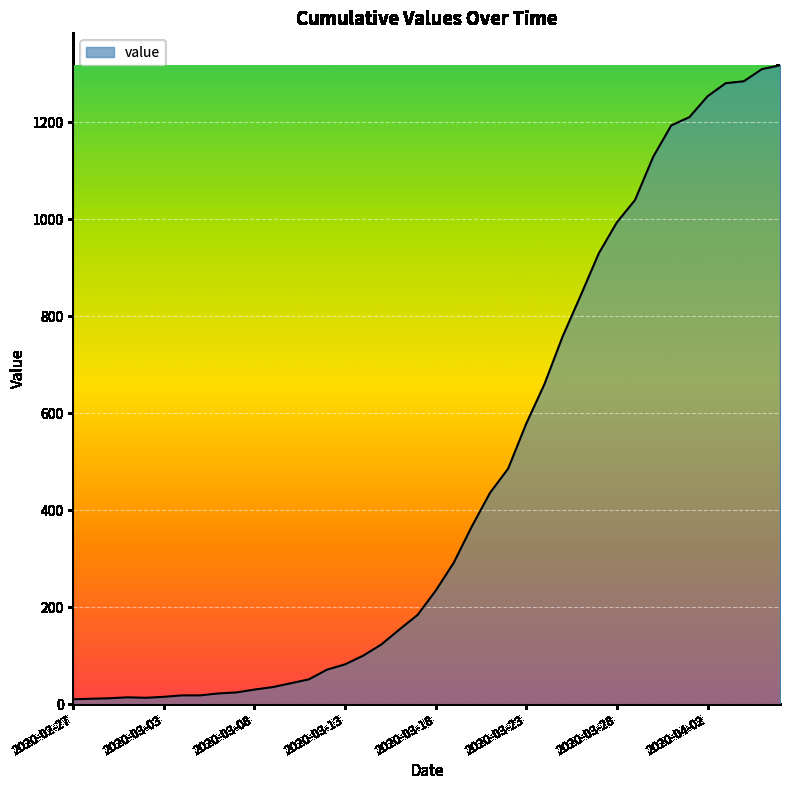

At which category does the data reach its first local valley?

2020-03-02